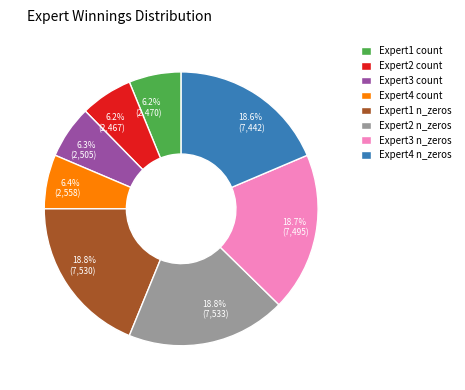

Does 6.2% (2,470) account for over 50% of the chart?

No